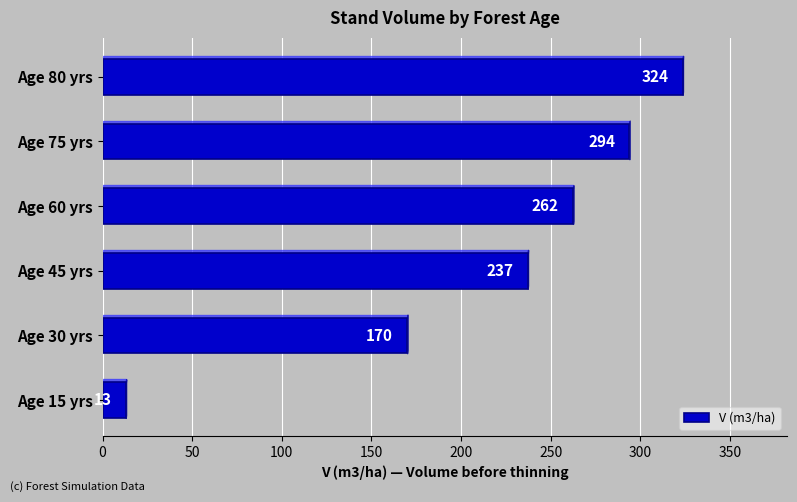

How many values are below 262?

3